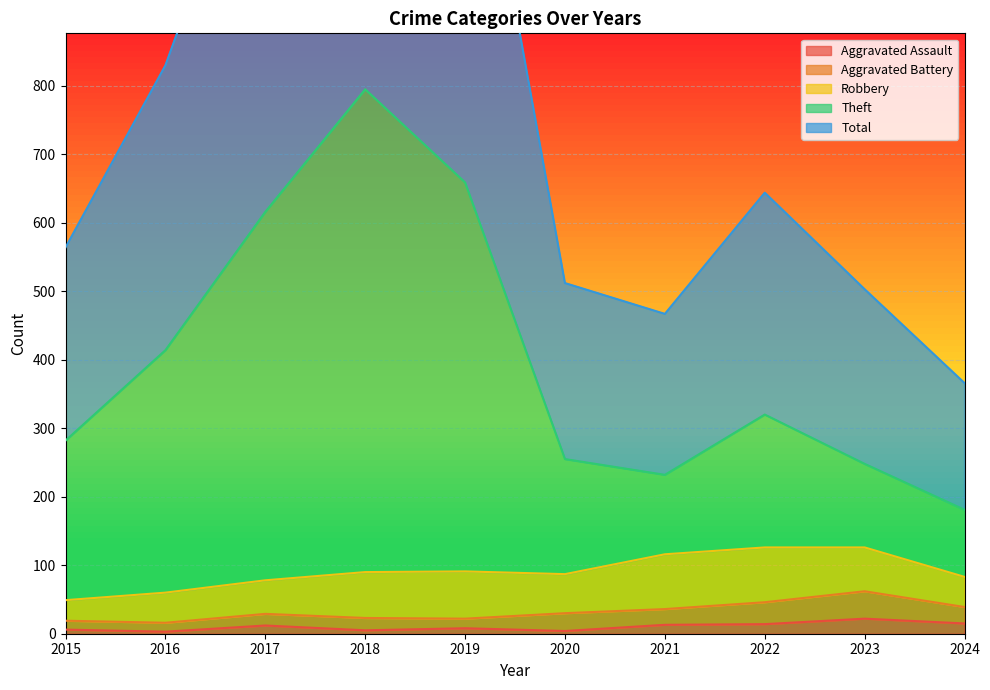

Is it true that Theft equals 320 at 2022?

True